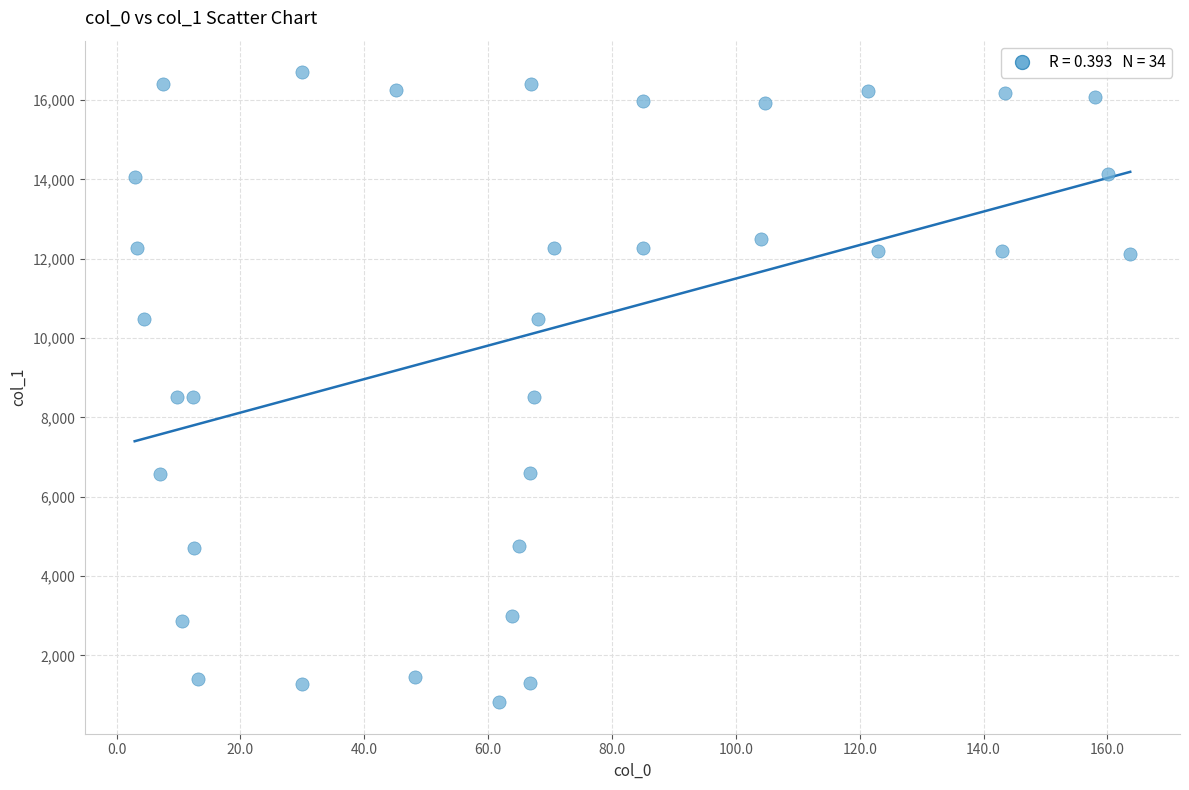

What is the range of X values (max minus min)?

160.8